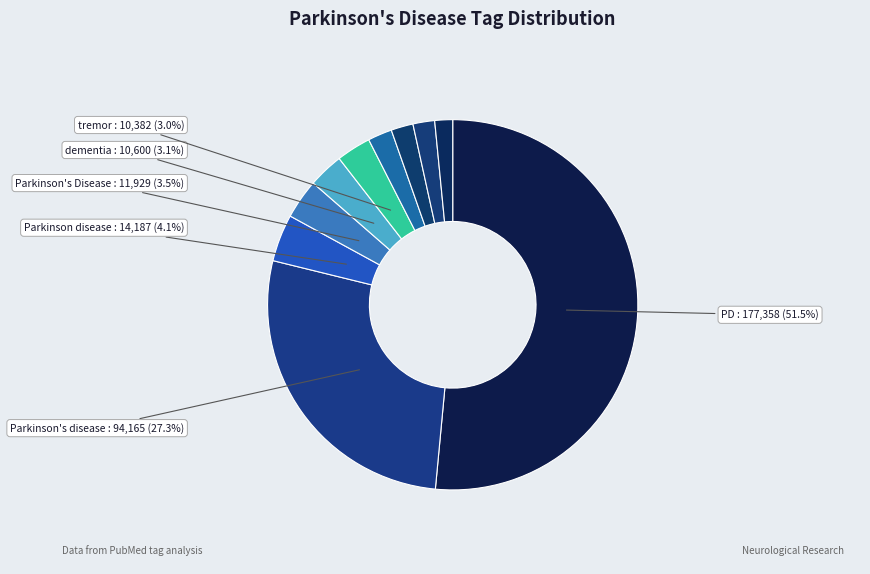

What is the majority slice?

PD